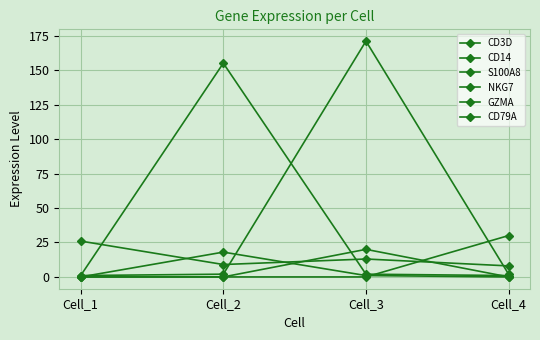

Count the number of data series in this chart.

6